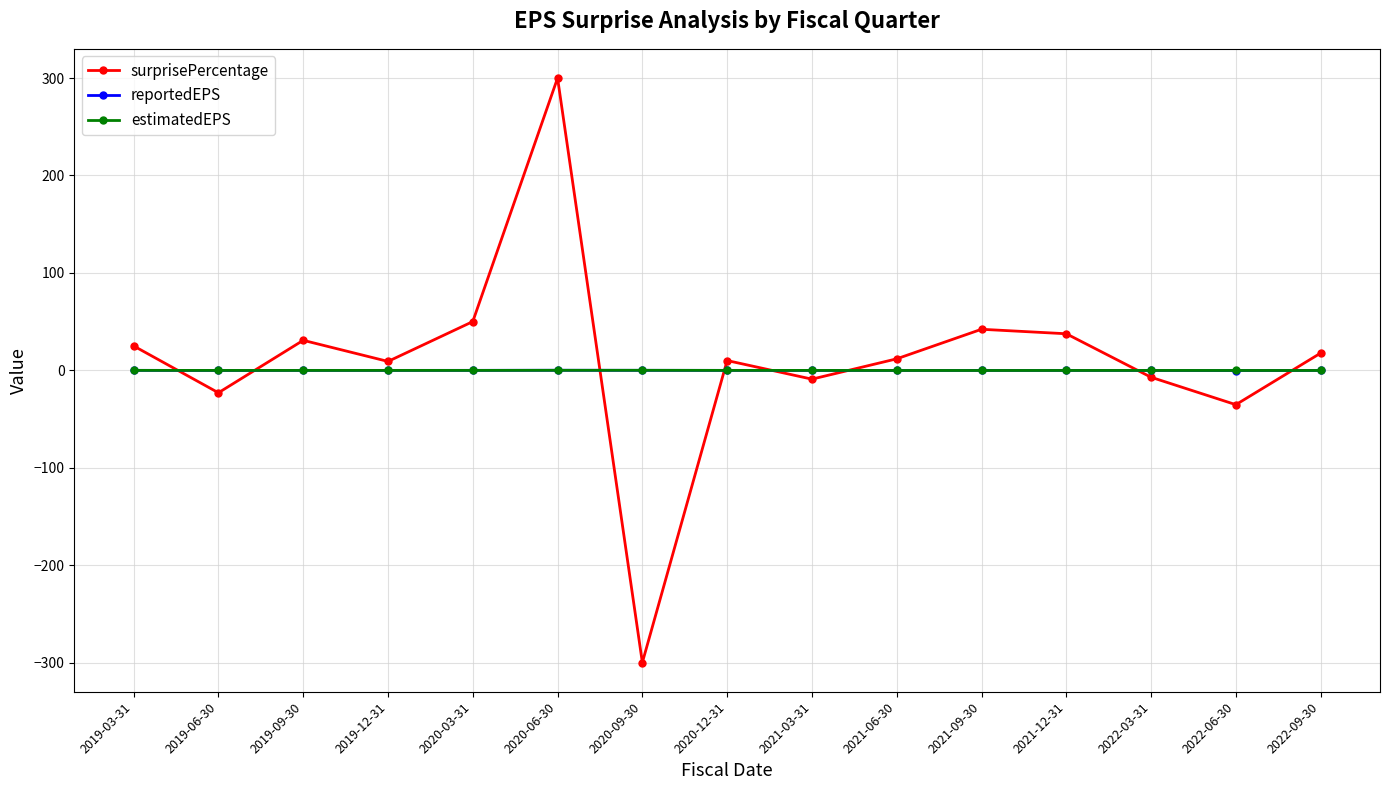

What is the difference between the estimatedEPS values at 2021-09-30 and 2020-12-31?

0.1